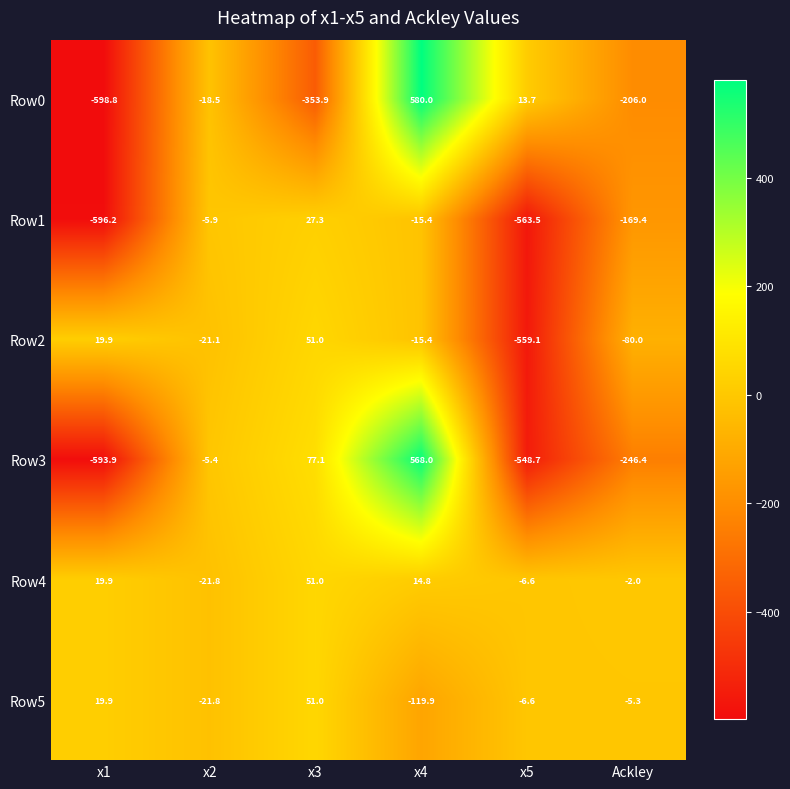

The Row2 series shows -8.3 at x2. True or false?

False